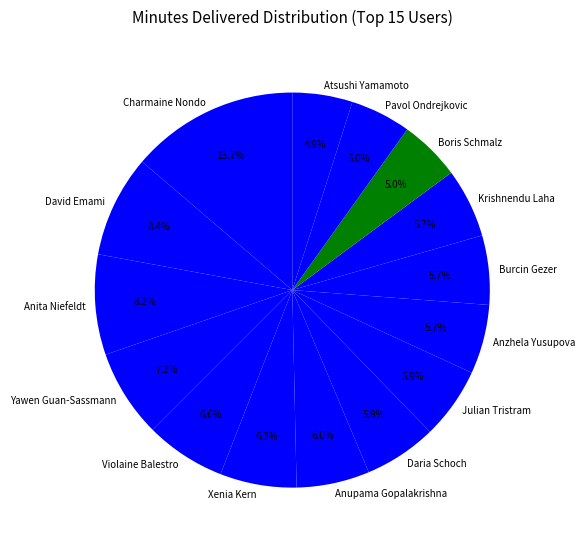

Does any single category account for the majority?

No